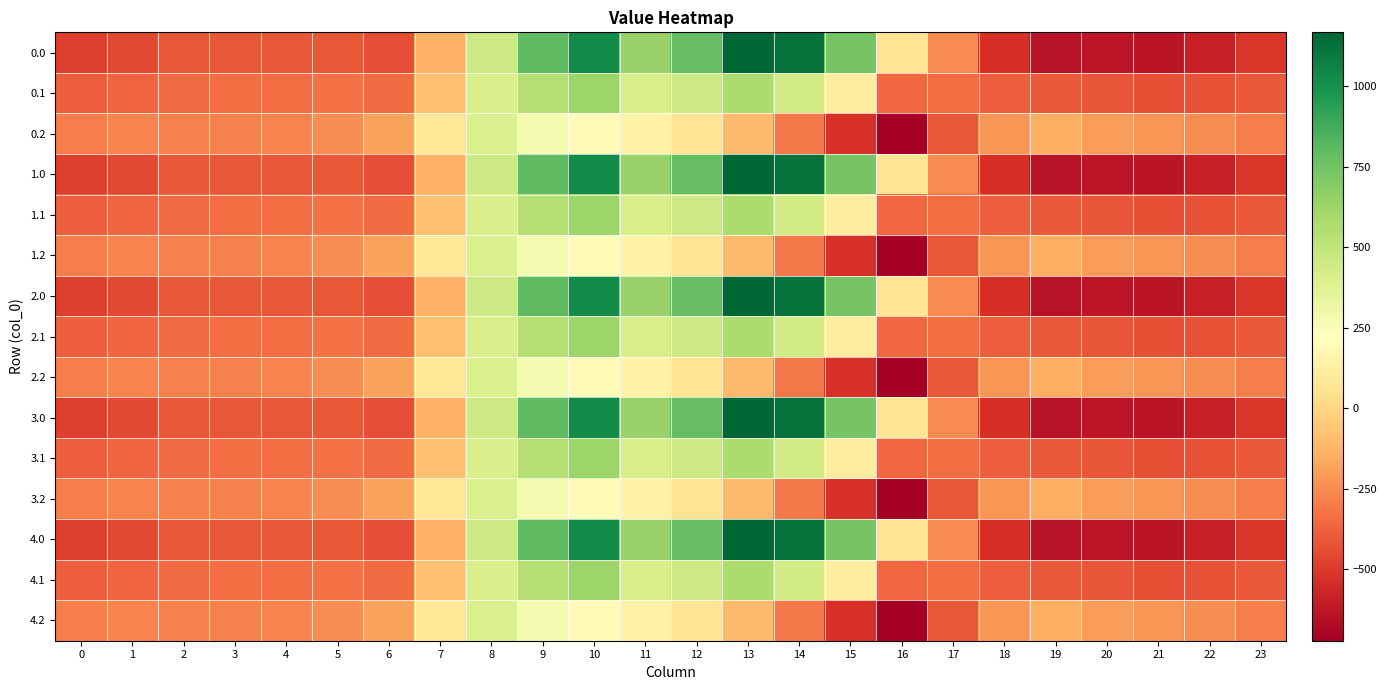

Reading left to right, extract all data points from this chart.

0.0: 0=-482.0	1=-449.5	2=-410.3	3=-404.4	4=-404.9	5=-410.8	6=-435.0	7=-136.4	8=454.2	9=804.0	10=1023.2	11=640.9	12=784.4	13=1167.2	14=1128.3	15=739.0	16=67.6	17=-250.3	18=-529.6	19=-644.5	20=-629.9	21=-638.4	22=-592.3	23=-511.3
0.1: 0=-384.6	1=-361.1	2=-347.9	3=-342.7	4=-339.6	5=-329.5	6=-345.2	7=-81.6	8=412.6	9=542.1	10=628.1	11=415.4	12=456.1	13=574.0	14=438.6	15=111.1	16=-353.7	17=-340.1	18=-388.5	19=-399.7	20=-414.5	21=-432.4	22=-419.9	23=-399.4
0.2: 0=-287.1	1=-272.7	2=-285.5	3=-281.0	4=-274.4	5=-248.1	6=-187.1	7=77.9	8=407.2	9=271.1	10=202.5	11=149.1	12=65.2	13=-104.4	14=-301.9	15=-522.2	16=-721.2	17=-409.5	18=-223.1	19=-151.1	20=-199.2	21=-226.4	22=-247.4	23=-287.5
1.0: 0=-482.0	1=-449.5	2=-410.3	3=-404.4	4=-404.9	5=-410.8	6=-435.0	7=-136.4	8=454.2	9=804.0	10=1023.2	11=640.9	12=784.4	13=1167.2	14=1128.3	15=739.0	16=67.6	17=-250.3	18=-529.6	19=-644.5	20=-629.9	21=-638.4	22=-592.3	23=-511.3
1.1: 0=-384.6	1=-361.1	2=-347.9	3=-342.7	4=-339.6	5=-329.5	6=-345.2	7=-81.6	8=412.6	9=542.1	10=628.1	11=415.4	12=456.1	13=574.0	14=438.6	15=111.1	16=-353.7	17=-340.1	18=-388.5	19=-399.7	20=-414.5	21=-432.4	22=-419.9	23=-399.4
1.2: 0=-287.1	1=-272.7	2=-285.5	3=-281.0	4=-274.4	5=-248.1	6=-187.1	7=77.9	8=407.2	9=271.1	10=202.5	11=149.1	12=65.2	13=-104.4	14=-301.9	15=-522.2	16=-721.2	17=-409.5	18=-223.1	19=-151.1	20=-199.2	21=-226.4	22=-247.4	23=-287.5
2.0: 0=-482.0	1=-449.5	2=-410.3	3=-404.4	4=-404.9	5=-410.8	6=-435.0	7=-136.4	8=454.2	9=804.0	10=1023.2	11=640.9	12=784.4	13=1167.2	14=1128.3	15=739.0	16=67.6	17=-250.3	18=-529.6	19=-644.5	20=-629.9	21=-638.4	22=-592.3	23=-511.3
2.1: 0=-384.6	1=-361.1	2=-347.9	3=-342.7	4=-339.6	5=-329.5	6=-345.2	7=-81.6	8=412.6	9=542.1	10=628.1	11=415.4	12=456.1	13=574.0	14=438.6	15=111.1	16=-353.7	17=-340.1	18=-388.5	19=-399.7	20=-414.5	21=-432.4	22=-419.9	23=-399.4
2.2: 0=-287.1	1=-272.7	2=-285.5	3=-281.0	4=-274.4	5=-248.1	6=-187.1	7=77.9	8=407.2	9=271.1	10=202.5	11=149.1	12=65.2	13=-104.4	14=-301.9	15=-522.2	16=-721.2	17=-409.5	18=-223.1	19=-151.1	20=-199.2	21=-226.4	22=-247.4	23=-287.5
3.0: 0=-482.0	1=-449.5	2=-410.3	3=-404.4	4=-404.9	5=-410.8	6=-435.0	7=-136.4	8=454.2	9=804.0	10=1023.2	11=640.9	12=784.4	13=1167.2	14=1128.3	15=739.0	16=67.6	17=-250.3	18=-529.6	19=-644.5	20=-629.9	21=-638.4	22=-592.3	23=-511.3
3.1: 0=-384.6	1=-361.1	2=-347.9	3=-342.7	4=-339.6	5=-329.5	6=-345.2	7=-81.6	8=412.6	9=542.1	10=628.1	11=415.4	12=456.1	13=574.0	14=438.6	15=111.1	16=-353.7	17=-340.1	18=-388.5	19=-399.7	20=-414.5	21=-432.4	22=-419.9	23=-399.4
3.2: 0=-287.1	1=-272.7	2=-285.5	3=-281.0	4=-274.4	5=-248.1	6=-187.1	7=77.9	8=407.2	9=271.1	10=202.5	11=149.1	12=65.2	13=-104.4	14=-301.9	15=-522.2	16=-721.2	17=-409.5	18=-223.1	19=-151.1	20=-199.2	21=-226.4	22=-247.4	23=-287.5
4.0: 0=-482.0	1=-449.5	2=-410.3	3=-404.4	4=-404.9	5=-410.8	6=-435.0	7=-136.4	8=454.2	9=804.0	10=1023.2	11=640.9	12=784.4	13=1167.2	14=1128.3	15=739.0	16=67.6	17=-250.3	18=-529.6	19=-644.5	20=-629.9	21=-638.4	22=-592.3	23=-511.3
4.1: 0=-384.6	1=-361.1	2=-347.9	3=-342.7	4=-339.6	5=-329.5	6=-345.2	7=-81.6	8=412.6	9=542.1	10=628.1	11=415.4	12=456.1	13=574.0	14=438.6	15=111.1	16=-353.7	17=-340.1	18=-388.5	19=-399.7	20=-414.5	21=-432.4	22=-419.9	23=-399.4
4.2: 0=-287.1	1=-272.7	2=-285.5	3=-281.0	4=-274.4	5=-248.1	6=-187.1	7=77.9	8=407.2	9=271.1	10=202.5	11=149.1	12=65.2	13=-104.4	14=-301.9	15=-522.2	16=-721.2	17=-409.5	18=-223.1	19=-151.1	20=-199.2	21=-226.4	22=-247.4	23=-287.5